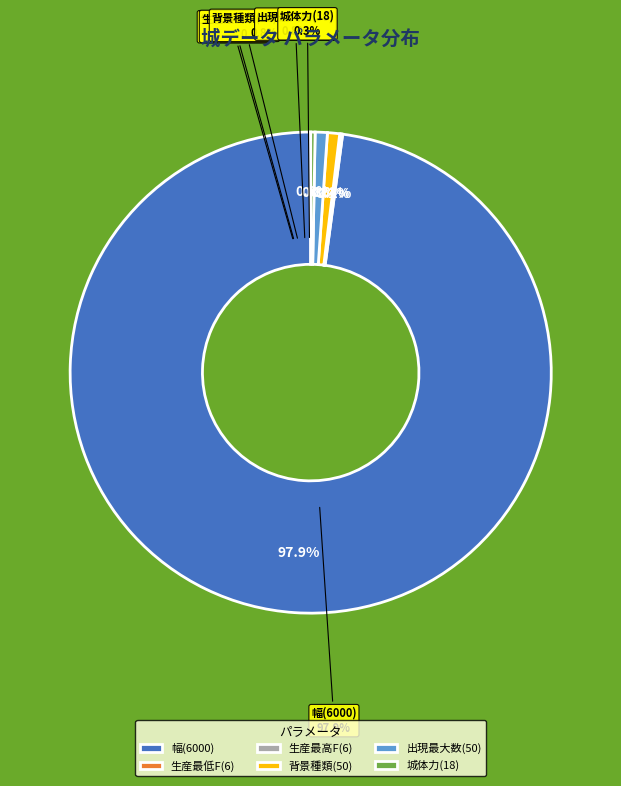

Approximately how many times larger is the value at 生産最低F(6) compared to 背景種類(50)?

0.1